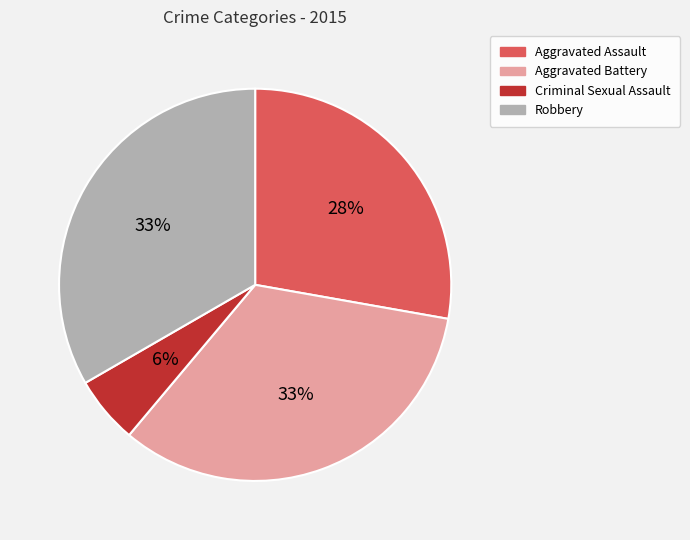

Is it true that Aggravated Assault is 28% of the pie?

True